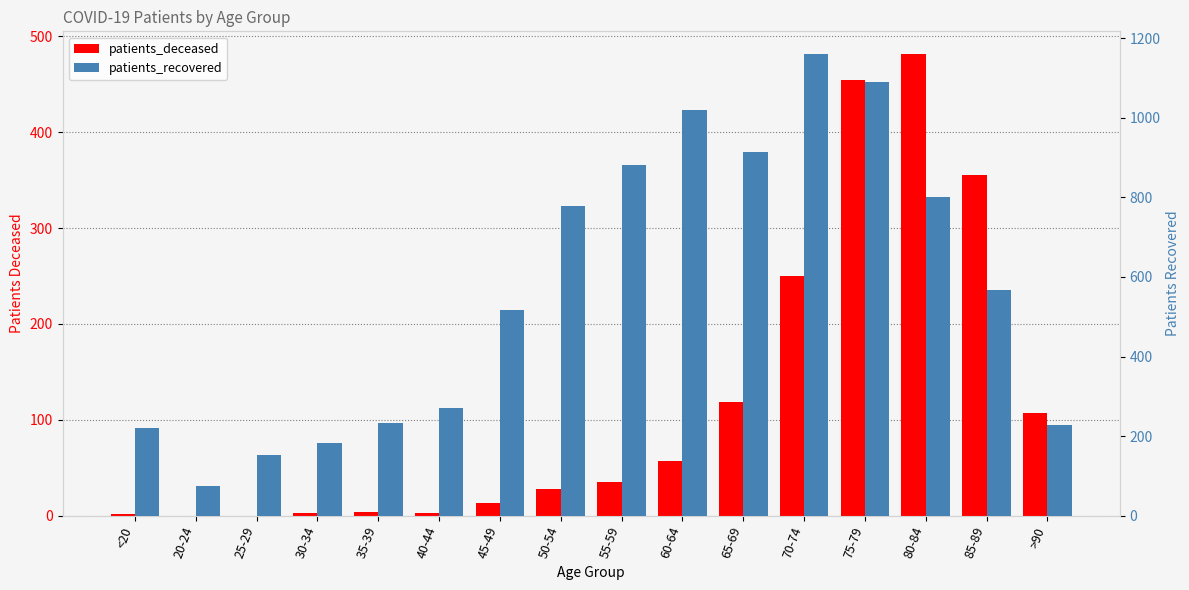

Reading right to left, extract all data points from this chart.

patients_deceased: 107	355	481	454	250	119	57	35	28	13	3	4	3	0	0	2
patients_recovered: 229	567	802	1090	1159	915	1020	880	777	516	272	234	182	153	76	221